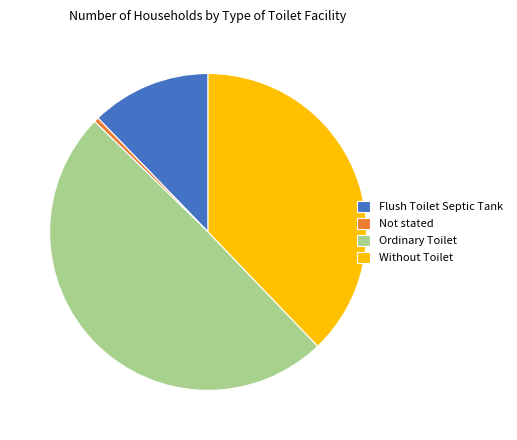

Approximately how many times larger is the value at Ordinary Toilet compared to Not stated?

101.6